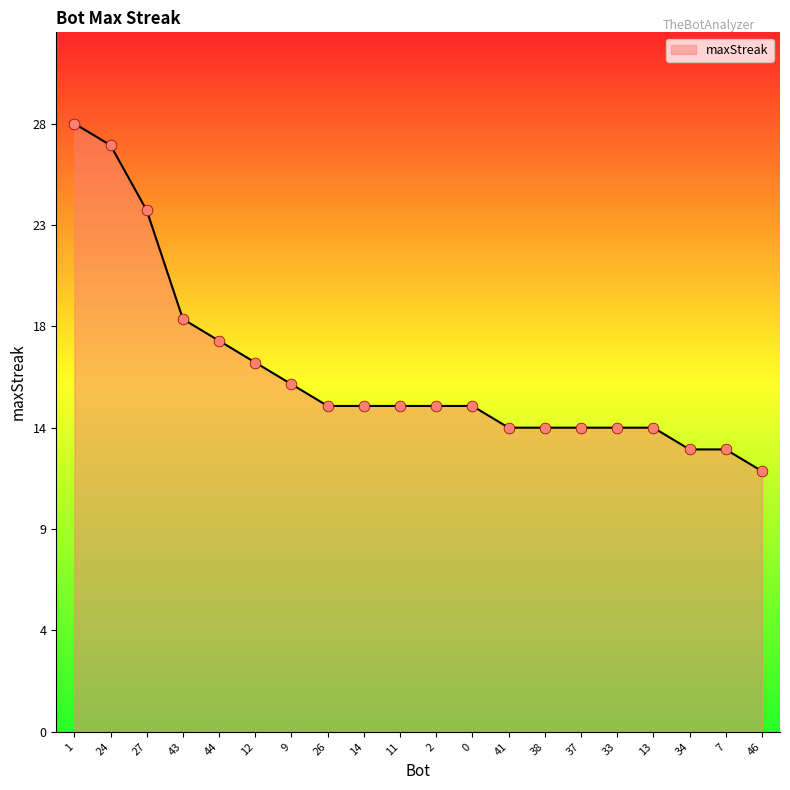

What is the change in value from 1 to 38?

-14